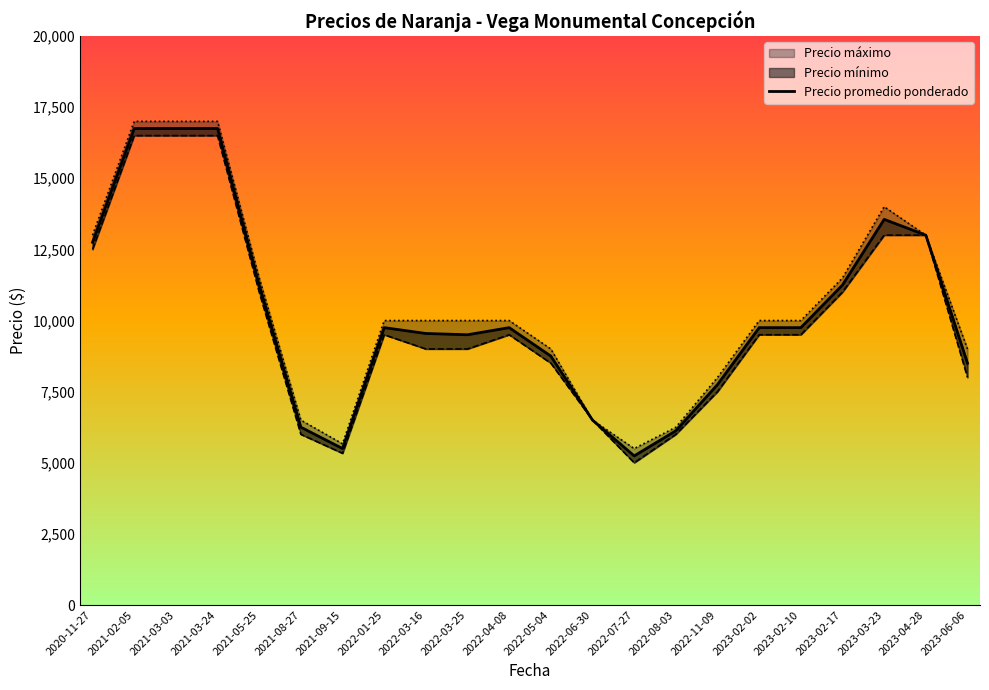

The chart shows a value of 13556 at 2023-03-23. True or false?

True